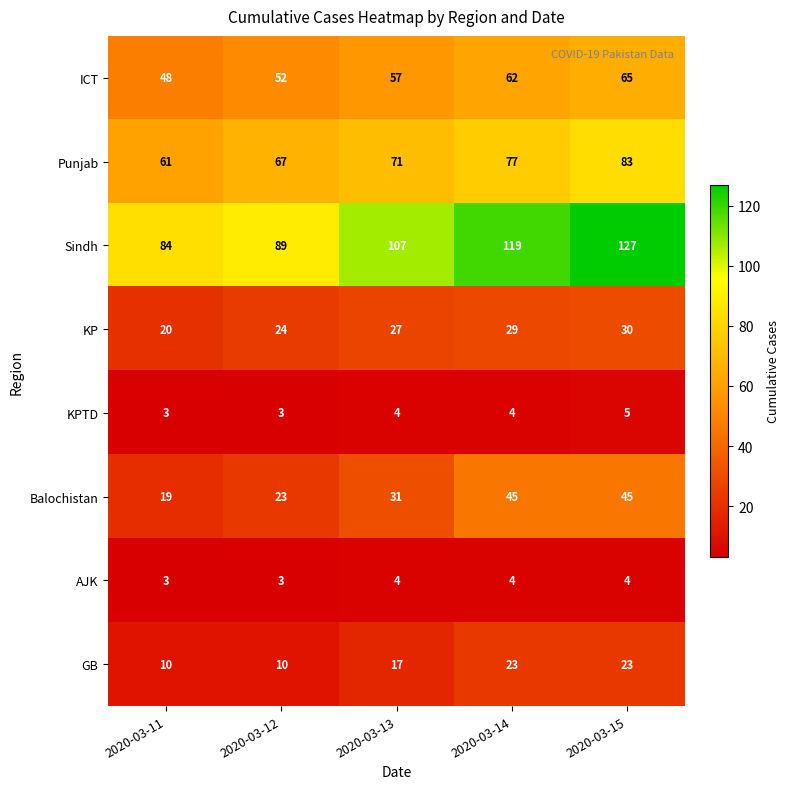

What is the sum of the ICT values at 2020-03-12 and 2020-03-11?

100